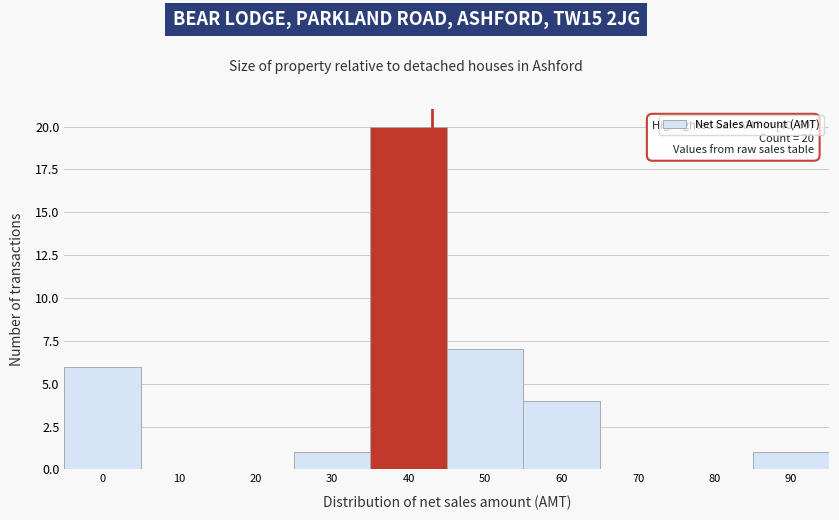

Reading left to right, what are all the values shown in this chart?

0=6	10=0	20=0	30=1	40=20	50=7	60=4	70=0	80=0	90=1